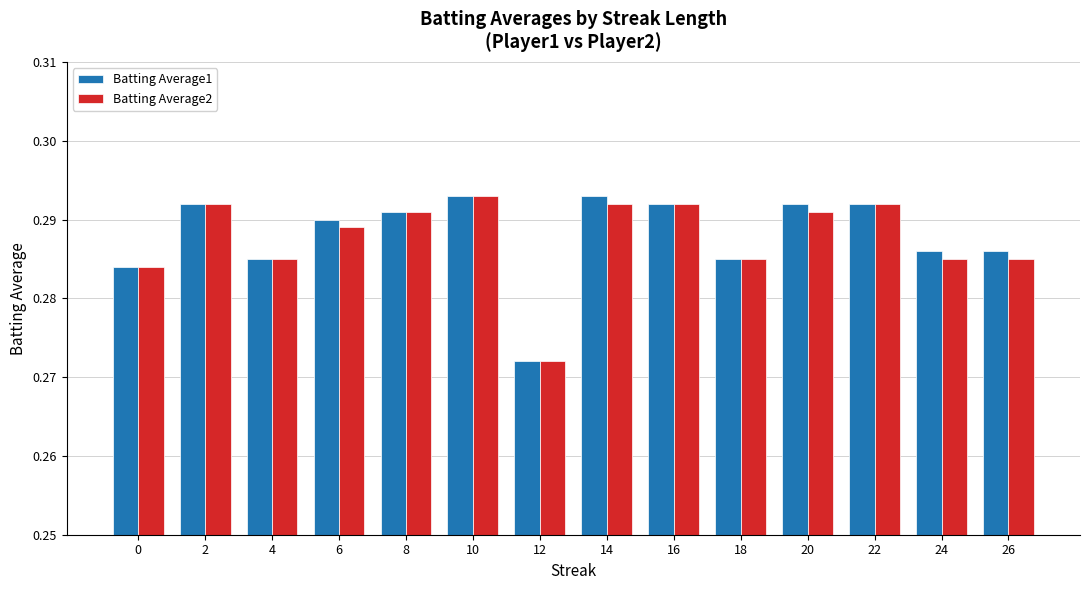

Which category has the lowest value in the Batting Average2 series?

12